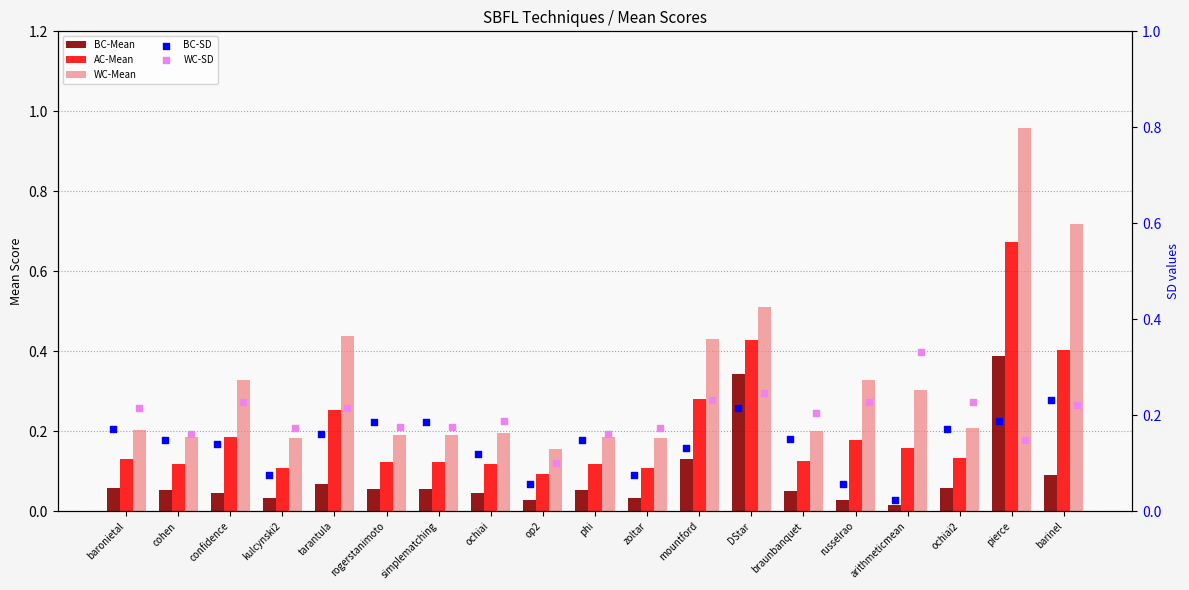

Which series has the largest Y range (max minus min)?

WC-Mean